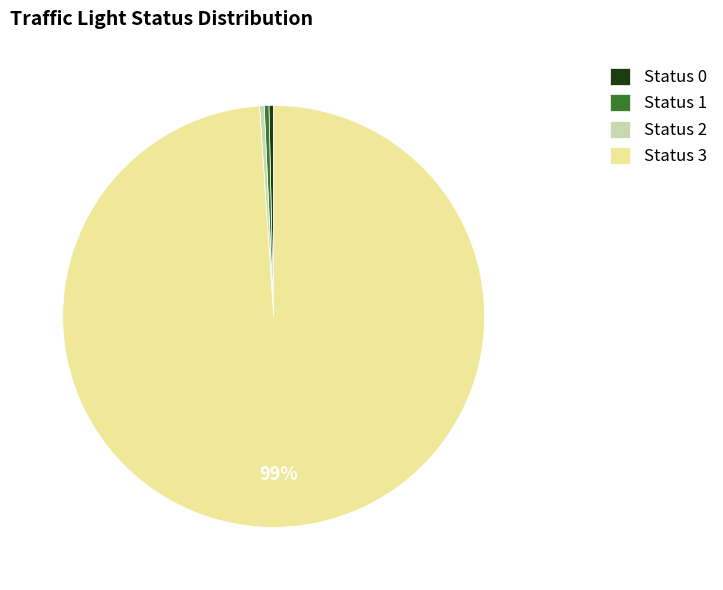

Between Status 0 and Status 3, which is larger?

Status 3